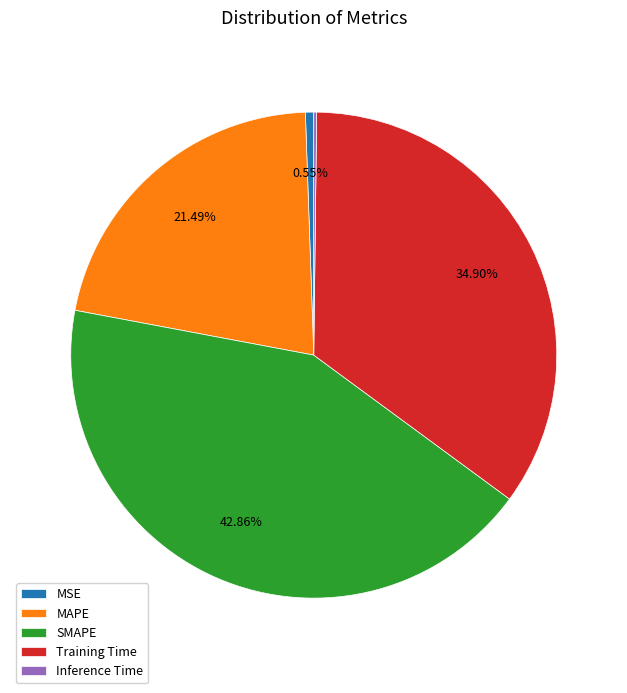

Combined, what portion of the pie is SMAPE and MAPE?

64.4%